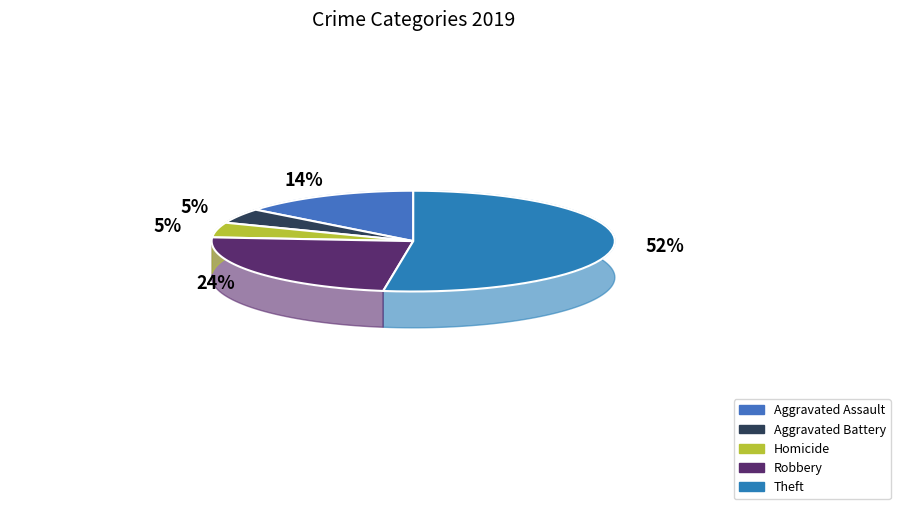

To the nearest percent, what is the combined percentage of Aggravated Battery and Theft?

57%